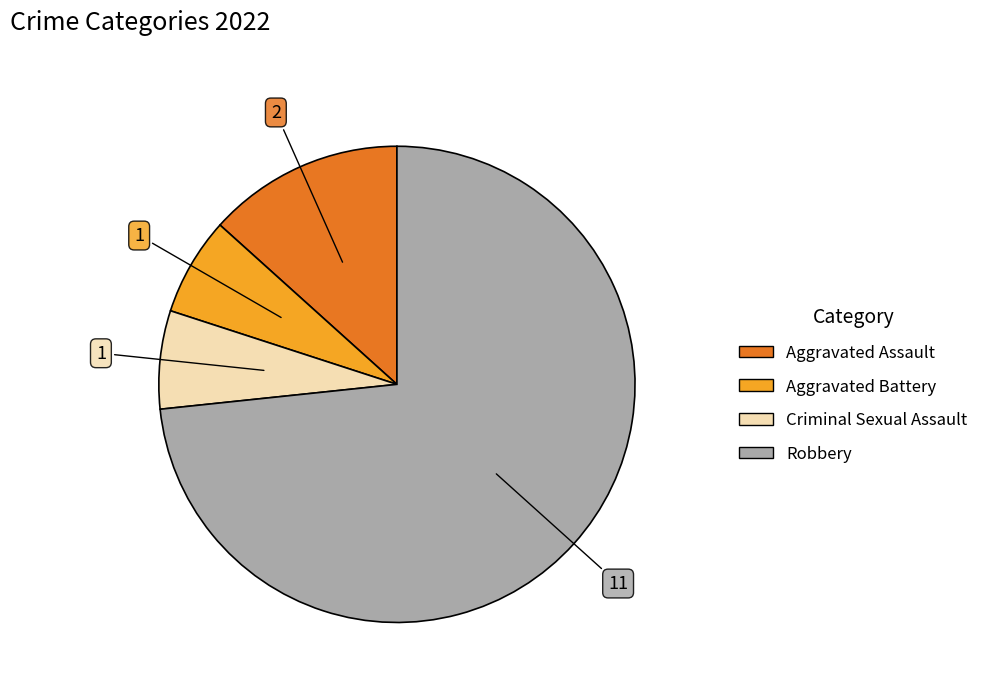

What is the largest slice in the pie chart?

Robbery